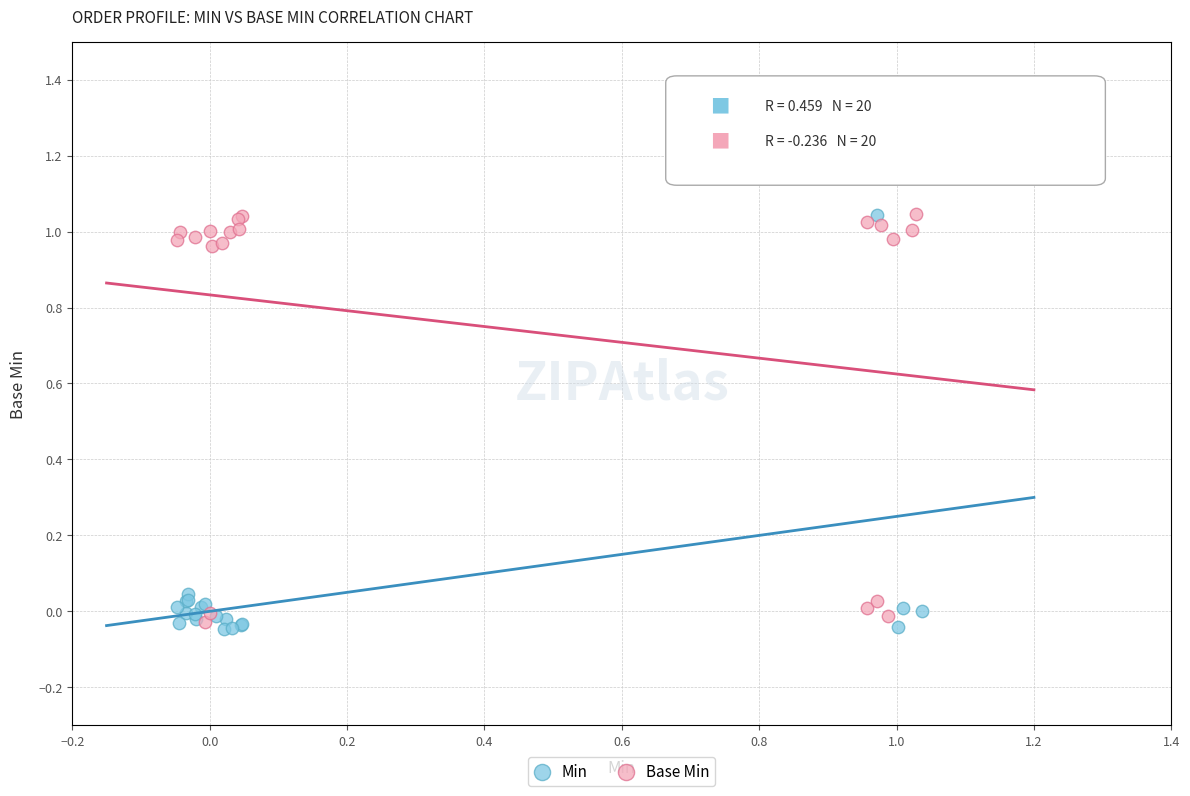

What are all the series names shown in the legend?

Min, Base Min